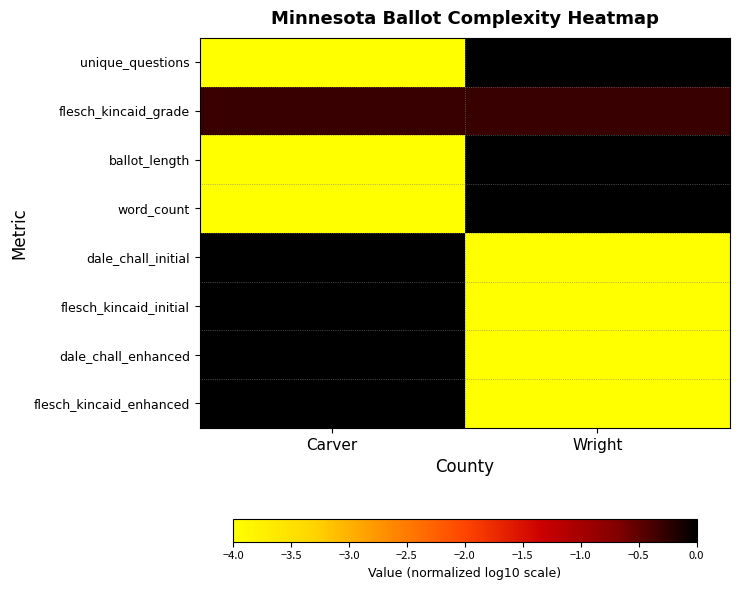

At how many categories does at least one series exceed 0?

2